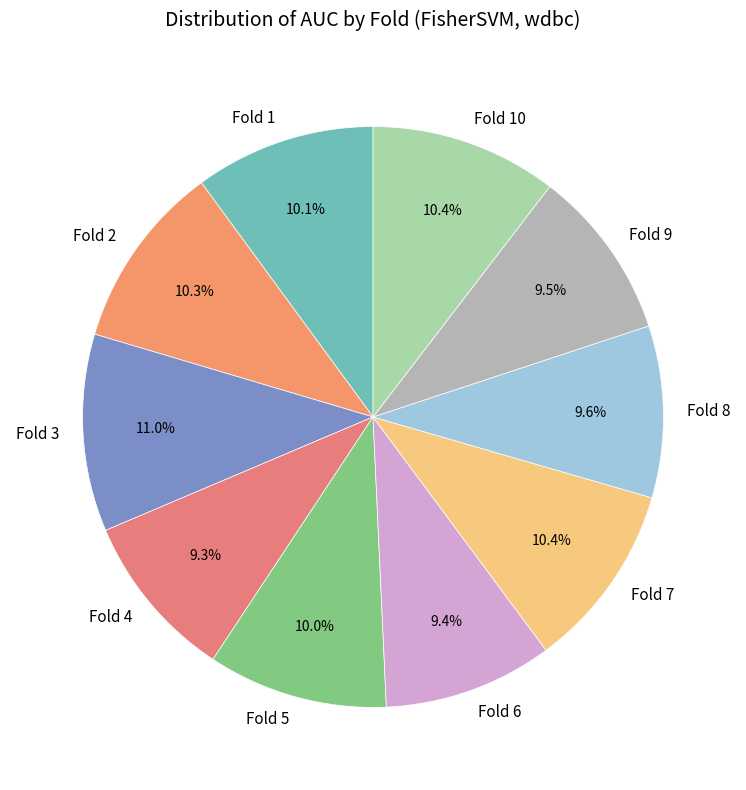

To the nearest percent, what percentage of the pie is Fold 7?

10%